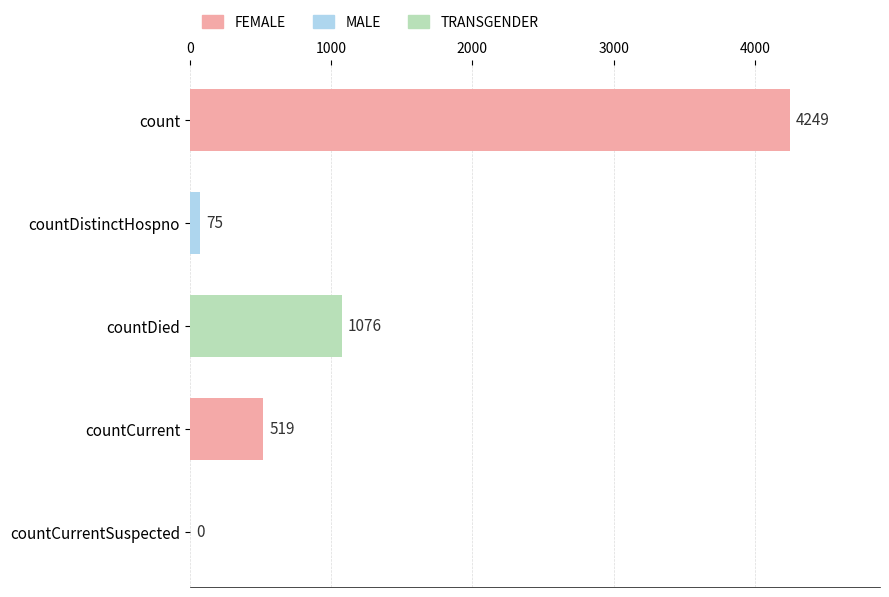

How many distinct data groups are displayed?

1